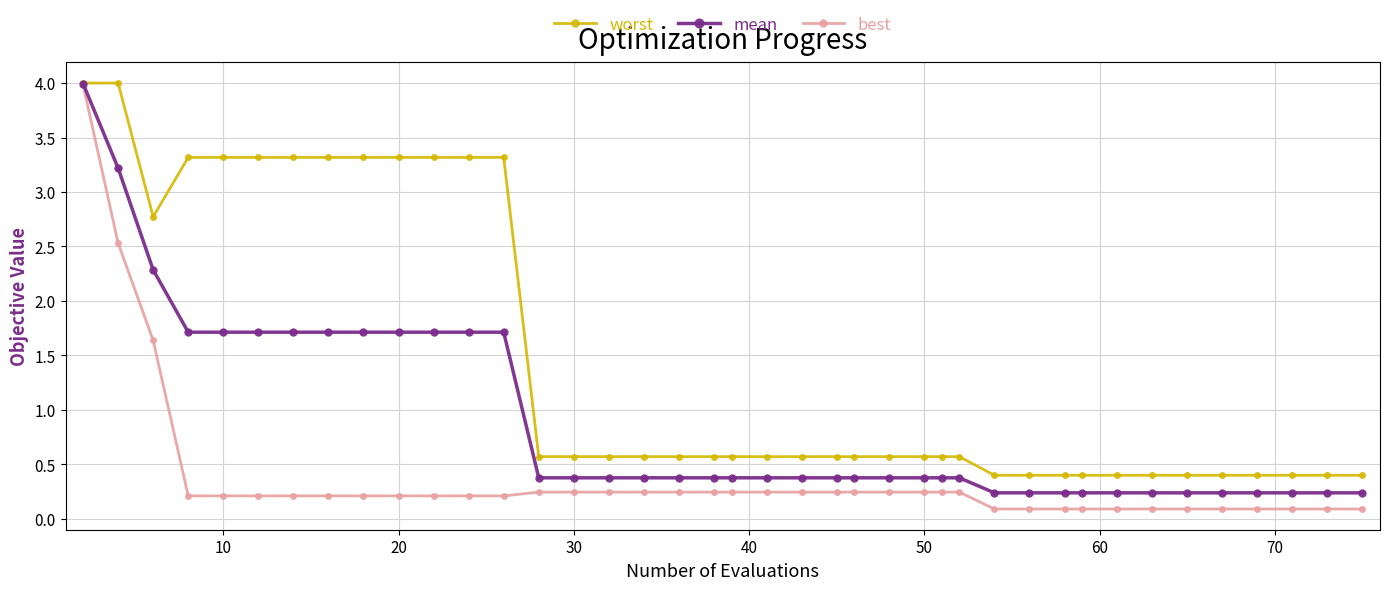

Which series has the largest total across all categories?

worst